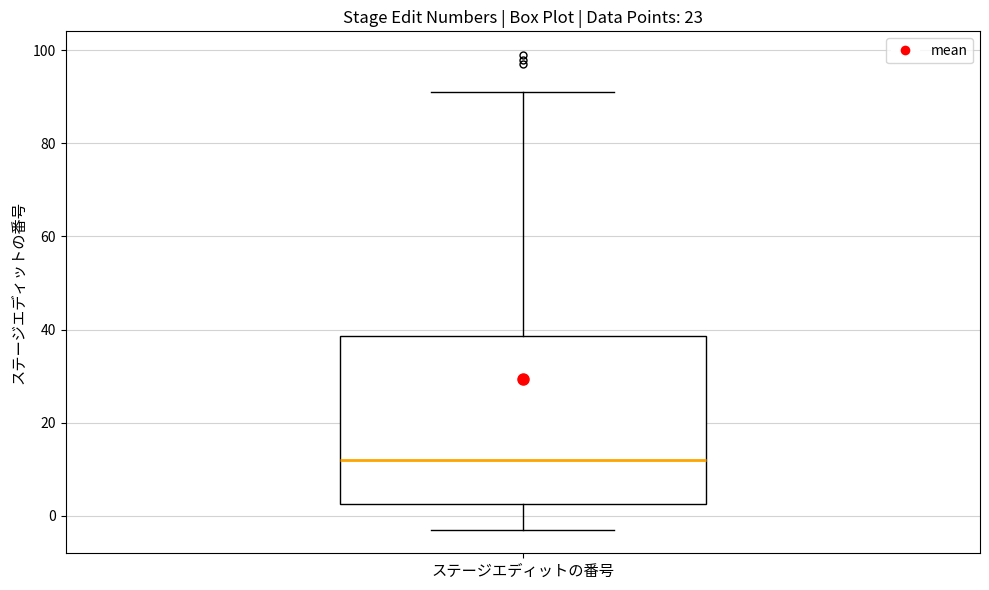

Transcribe this box plot: give where the median line is, the range the box spans, and where the two whiskers end, as read against the y-axis. The values are not printed on the chart, so give them approximately, as read against the axis.

median 12, box 2 to 38, whiskers -2 to 92